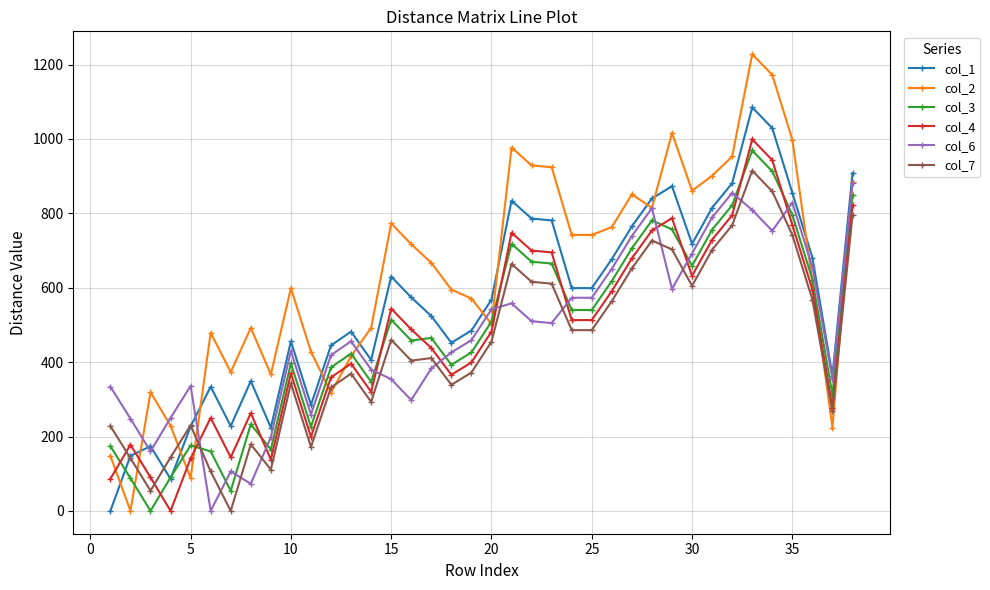

Which series has the largest range (max minus min)?

col_2